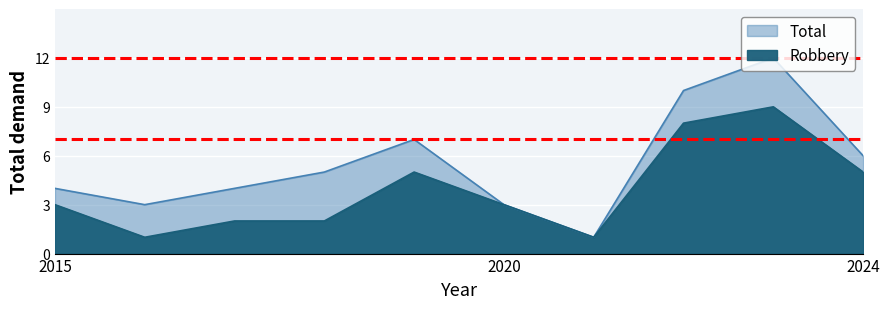

The value of Total at 2023 is 12. True or false?

True